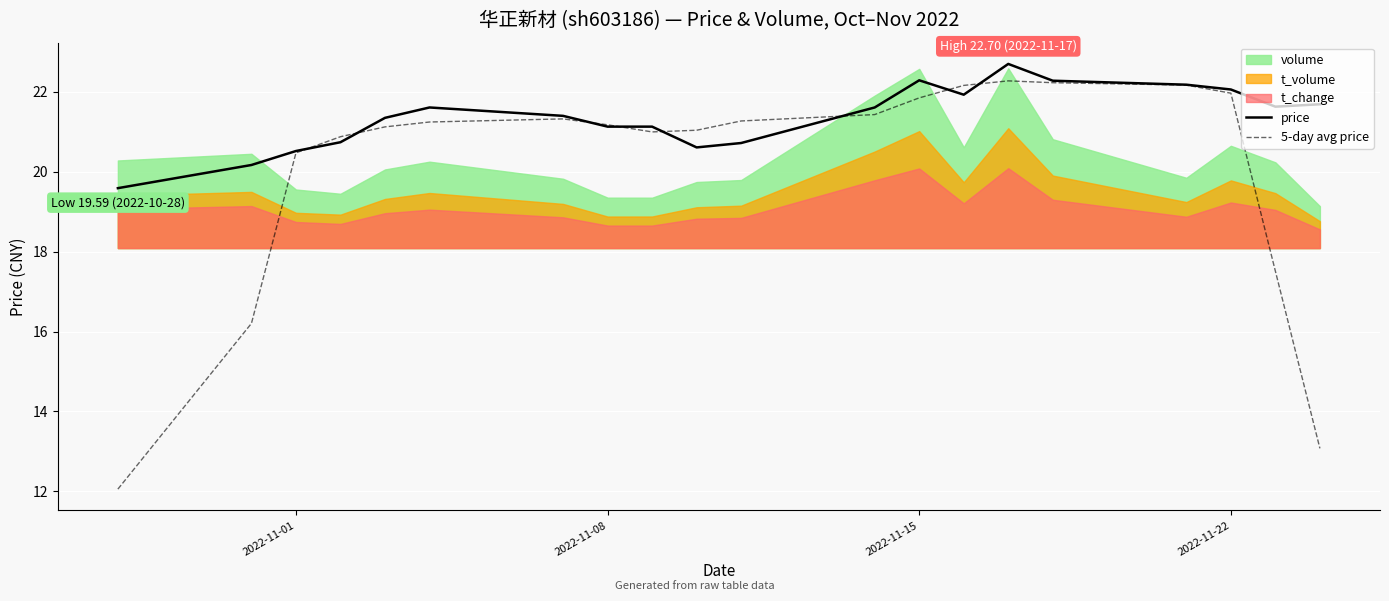

What is the minimum value for 5-day avg price?

12.1